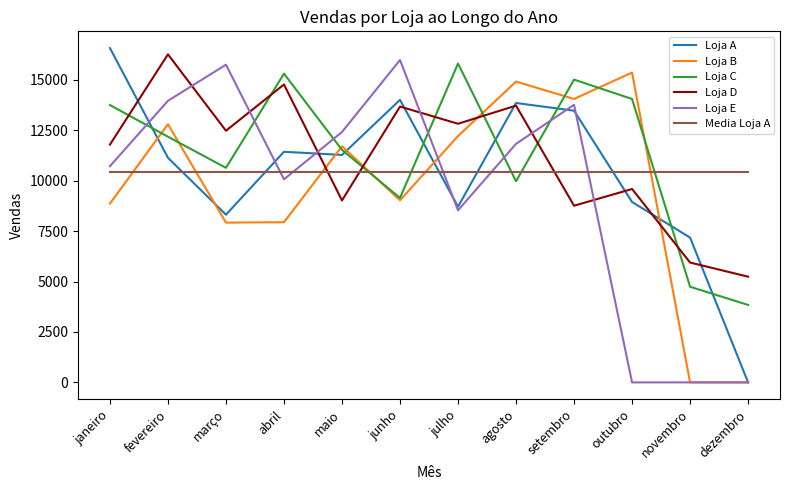

How many times do Loja D and Loja C cross each other?

7